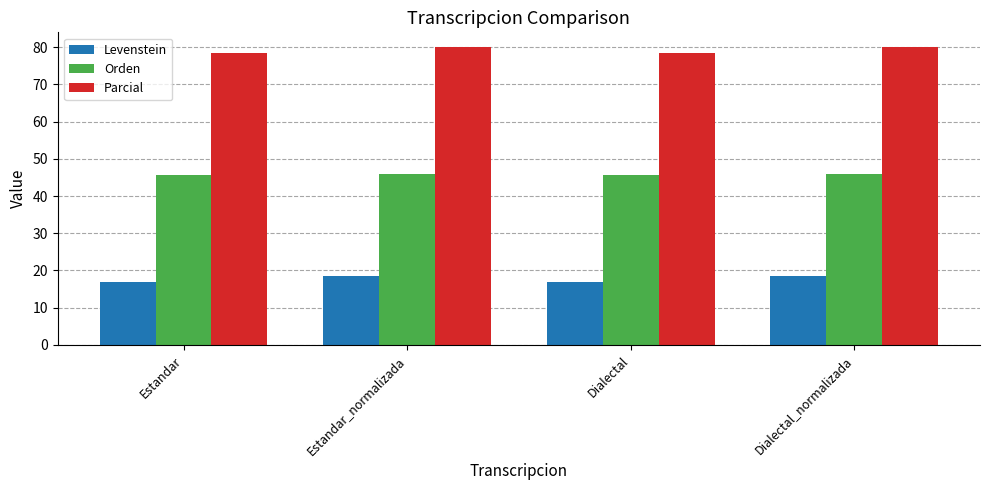

Rank the series by their maximum value, from highest to lowest.

Parcial, Orden, Levenstein